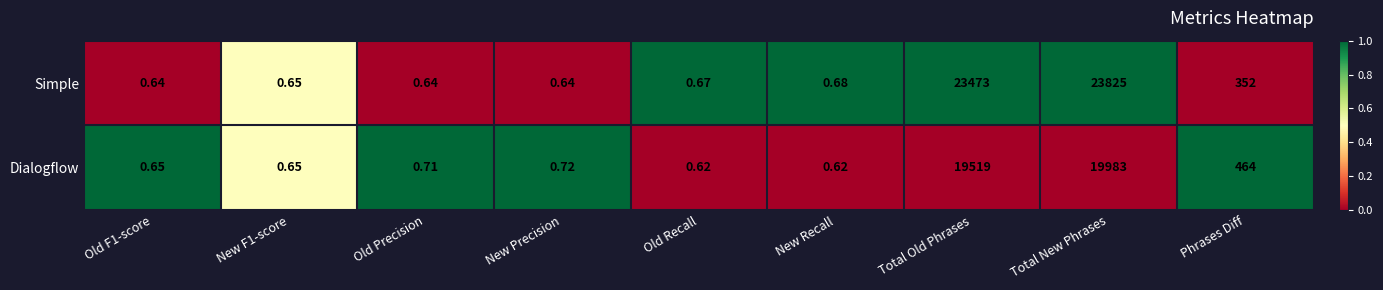

Which series has the widest spread of values?

Simple